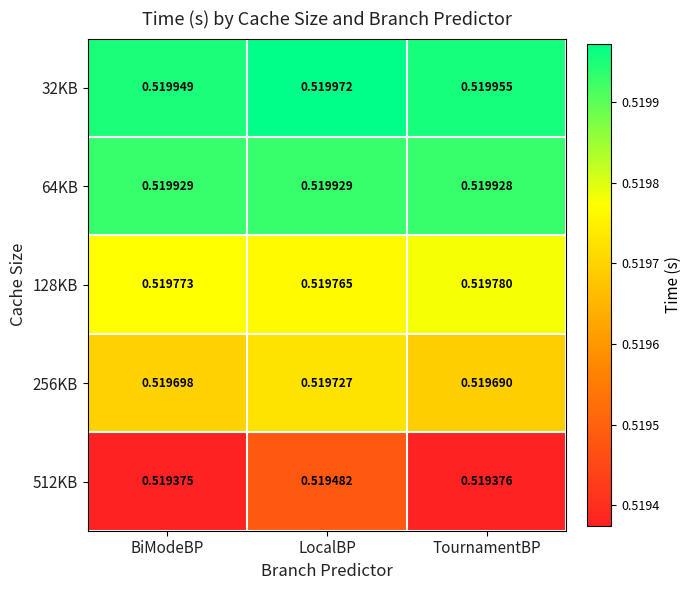

Where is 64KB nearest to the value 0?

TournamentBP